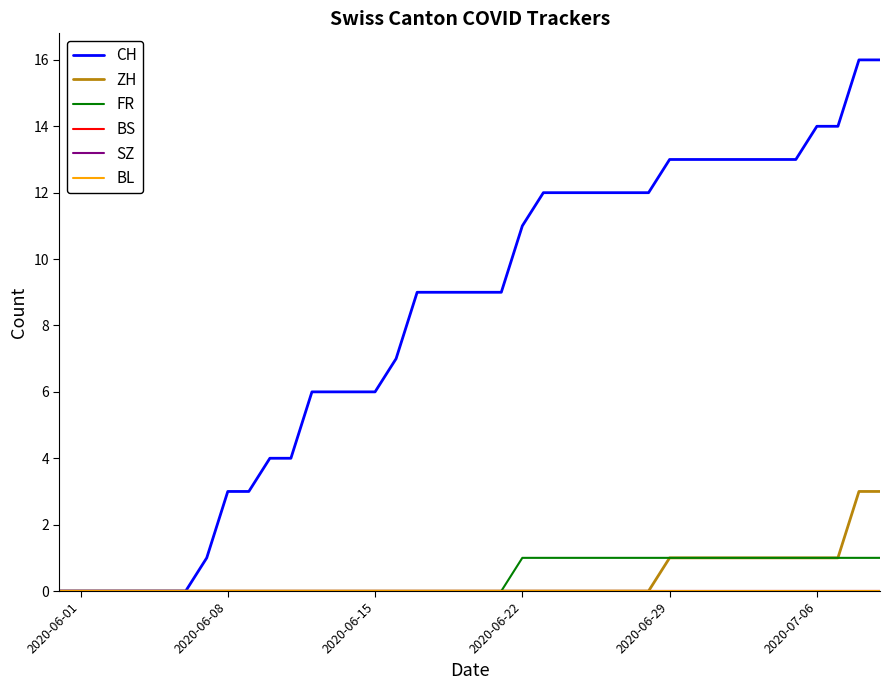

Does the chart have visible grid lines?

No